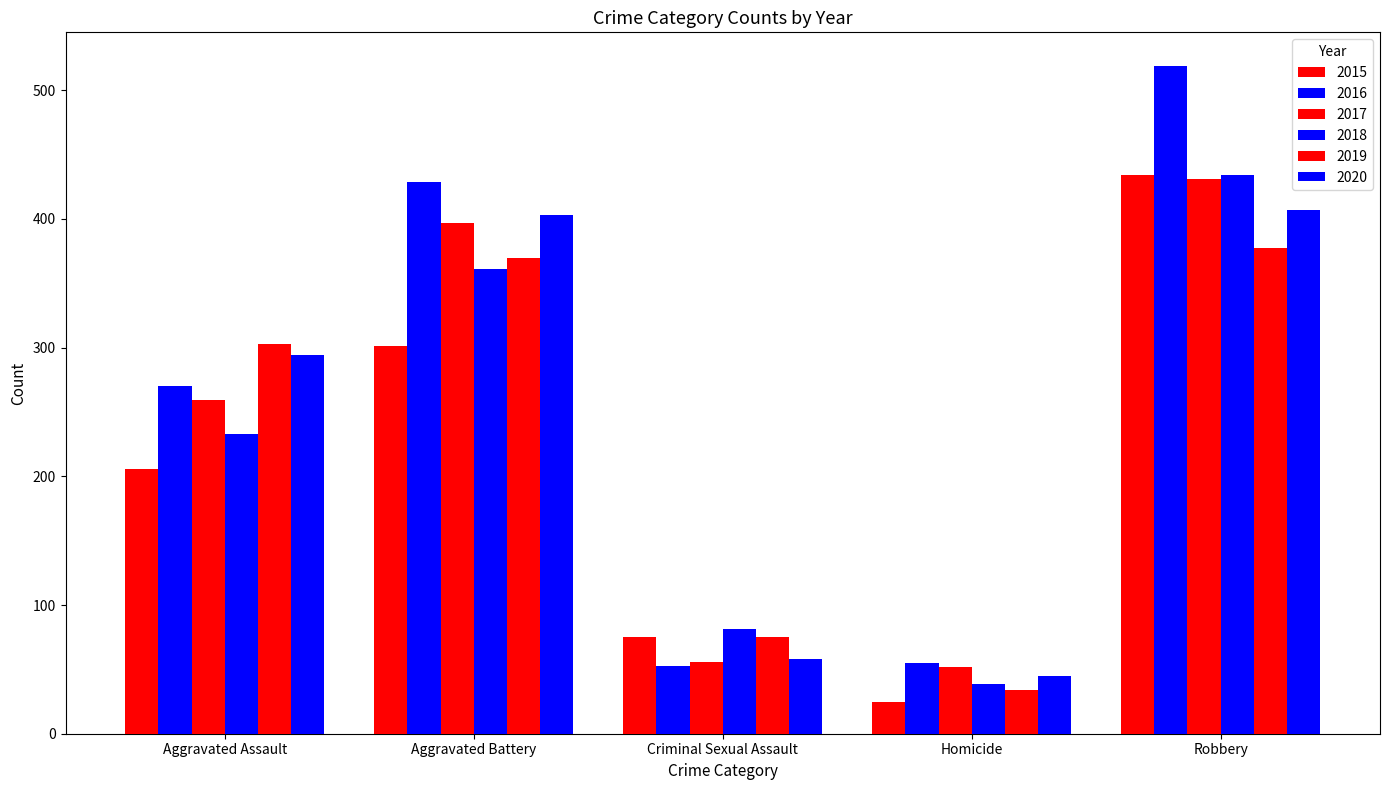

What is the minimum value for 2017?

52